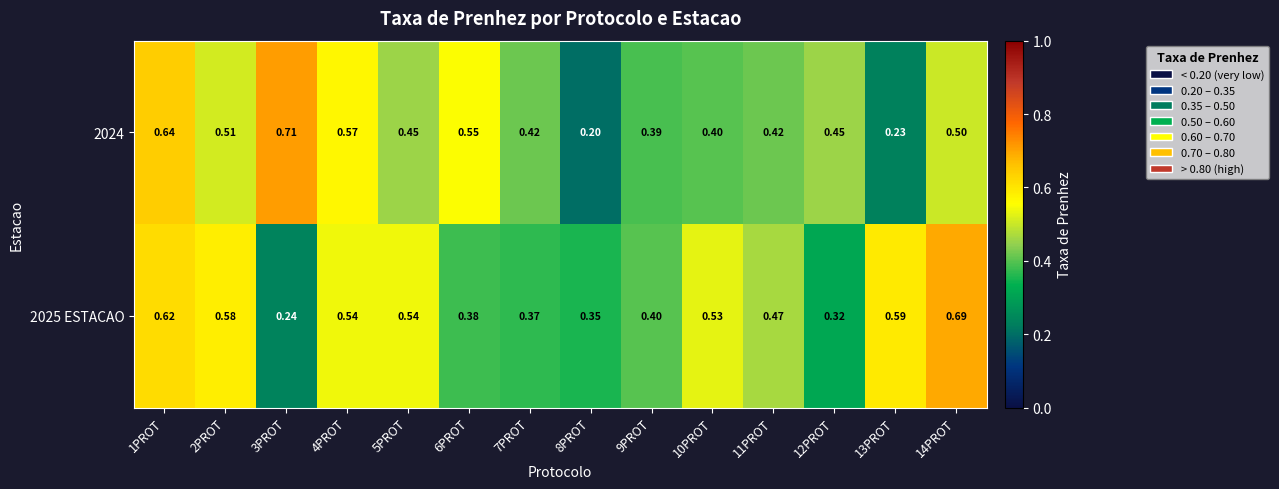

Is the value of 2025 ESTACAO at 6PROT greater than the value of 2024 at 6PROT?

No